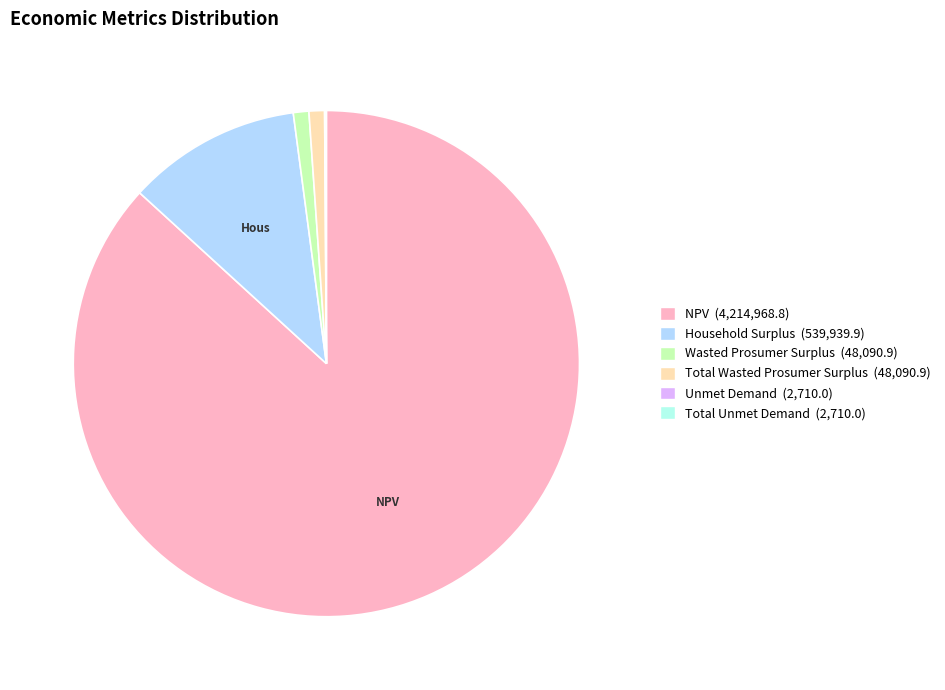

Approximately how many times larger is the value at Household Surplus compared to Wasted Prosumer Surplus?

11.2